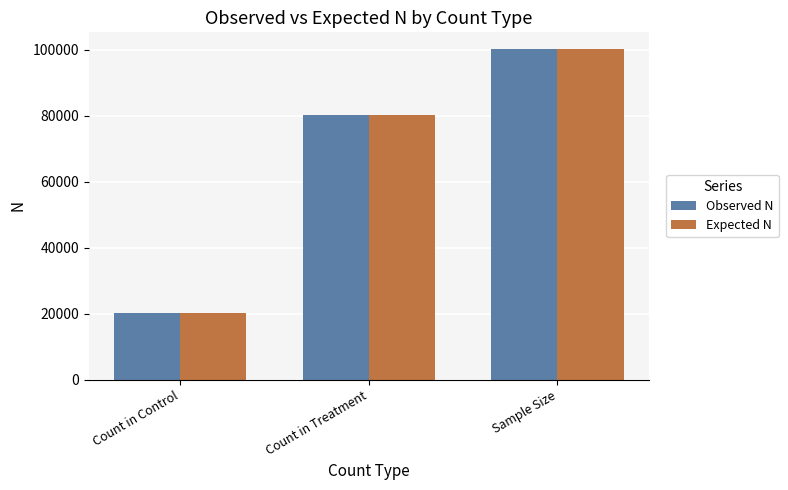

Read the Observed N value at Sample Size.

100200